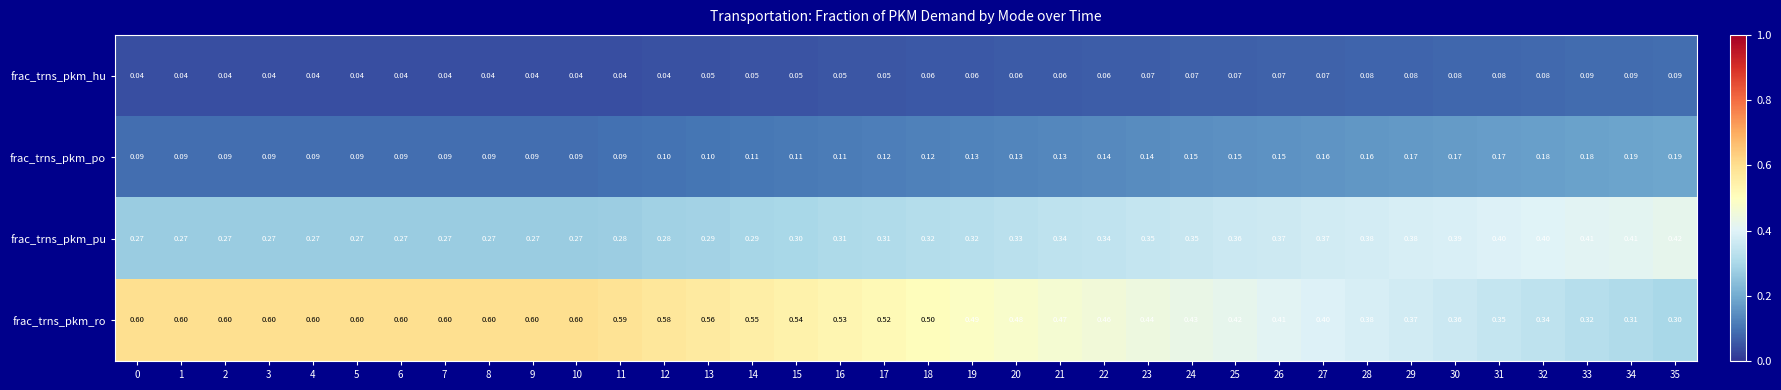

Rank the series at 23 from lowest to highest value.

frac_trns_pkm_hu, frac_trns_pkm_po, frac_trns_pkm_pu, frac_trns_pkm_ro